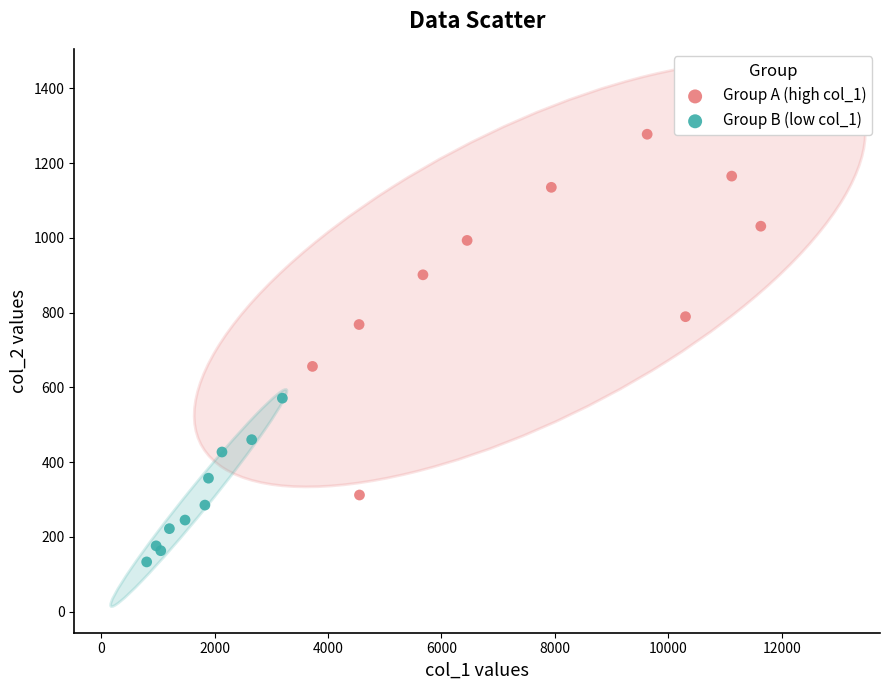

Which series has the largest Y range (max minus min)?

Group A (high col_1)